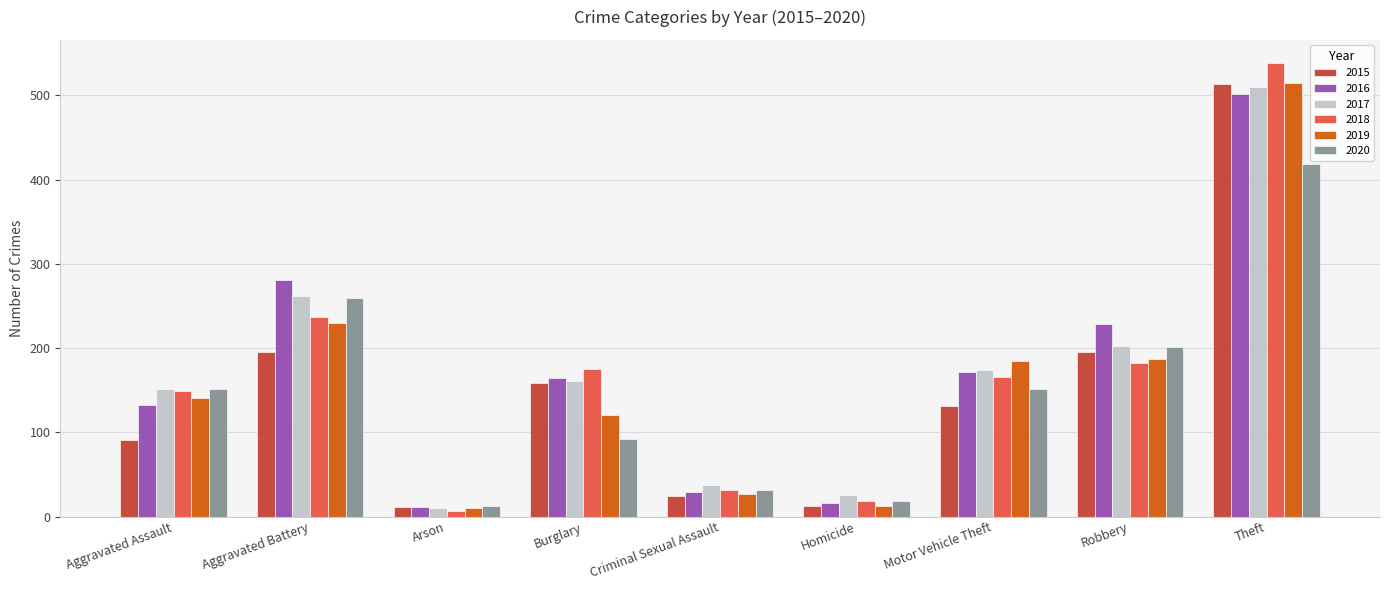

How many data points in 2018 are less than 166?

4